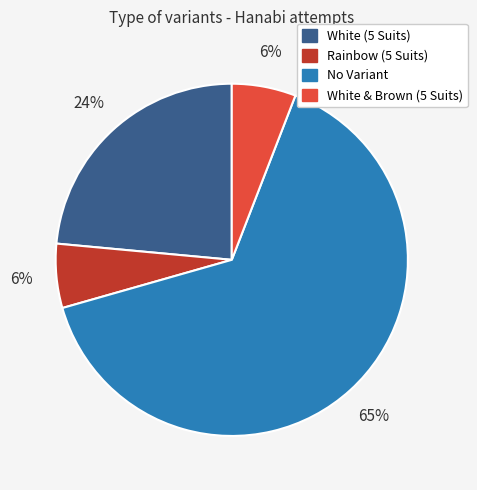

Between Rainbow (5 Suits) and No Variant, which is larger?

No Variant